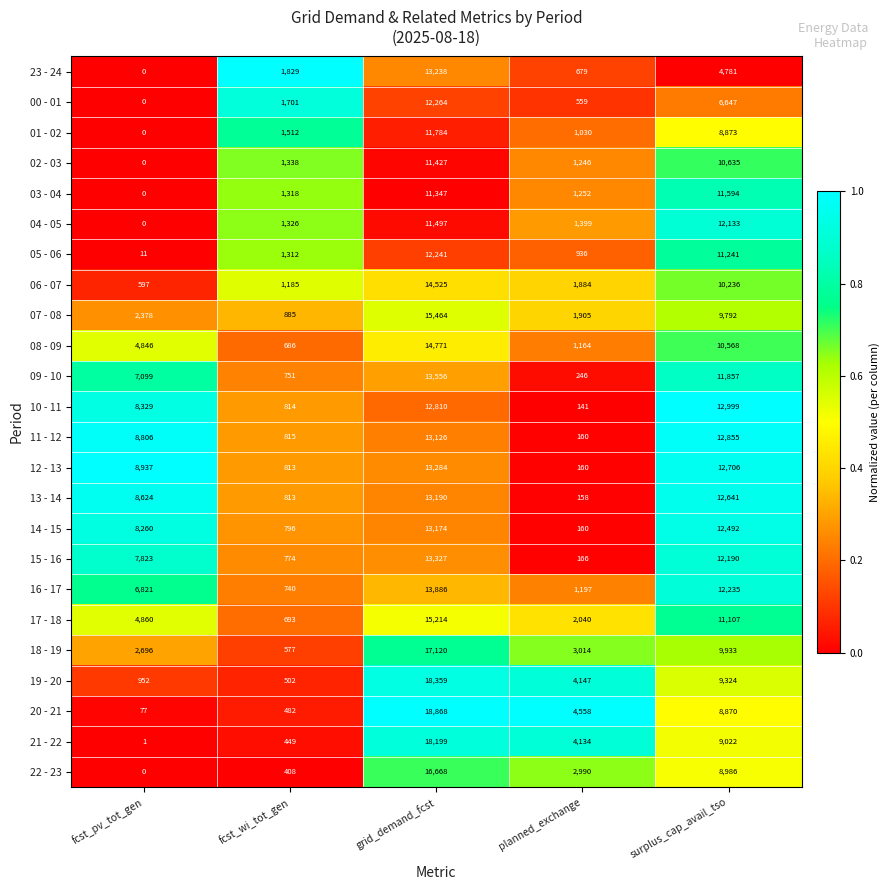

Which series has the largest total across all categories?

12 - 13